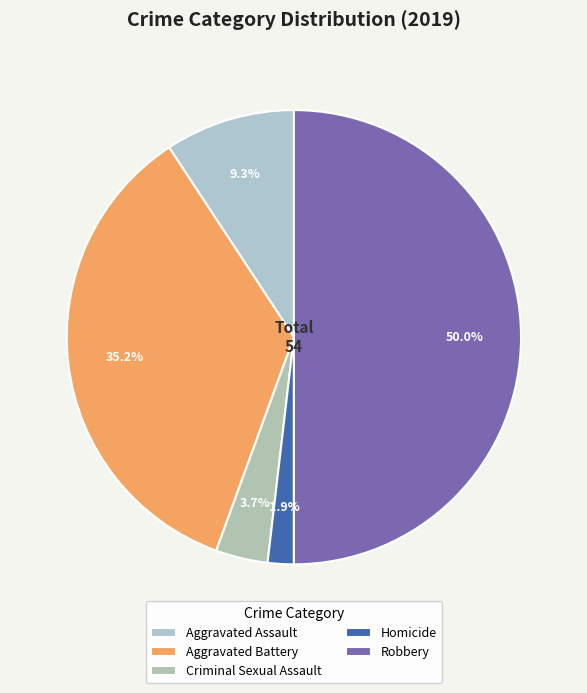

To the nearest percent, what portion does Robbery represent?

50%